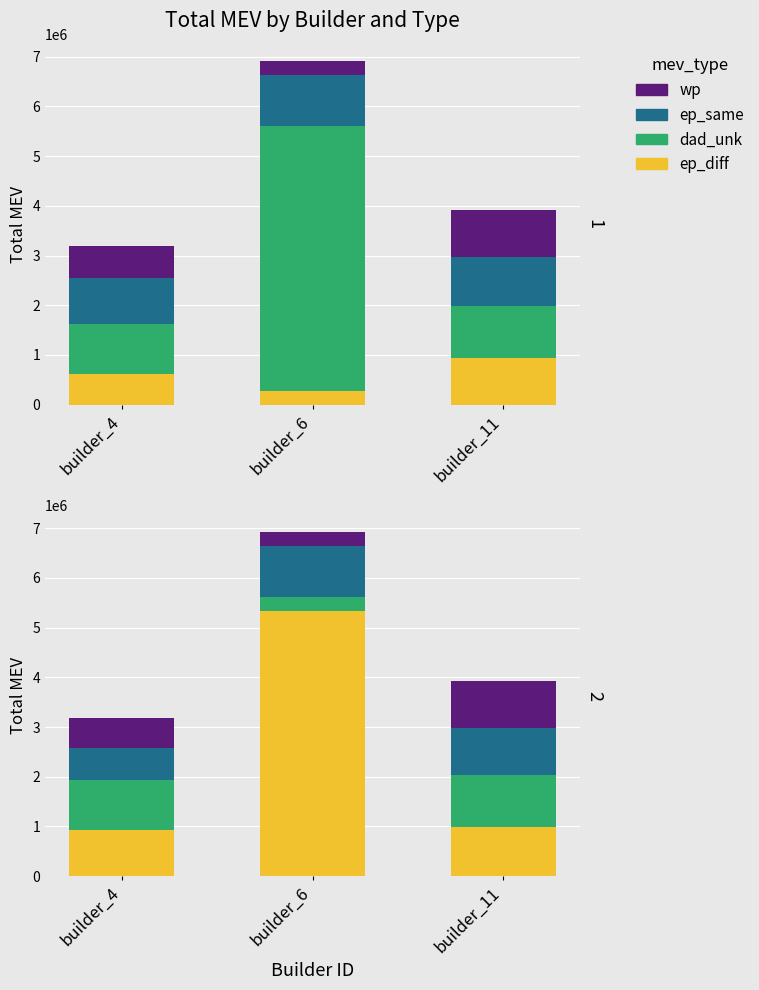

How many bars are there in each group?

4